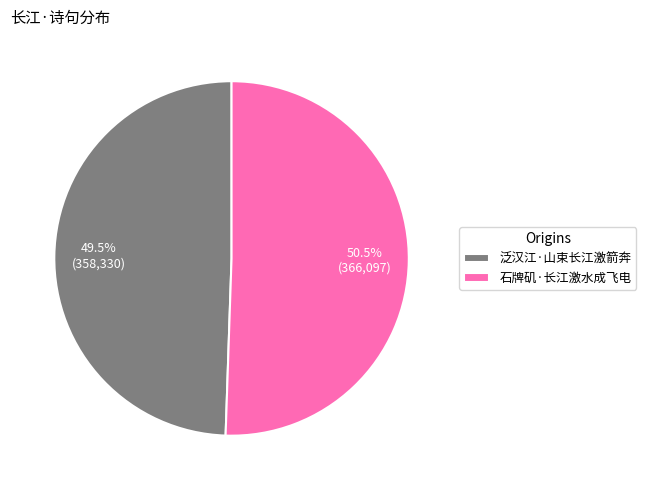

Do 泛汉江·山束长江激箭奔 and 石牌矶·长江激水成飞电 together represent more than half of the pie?

Yes